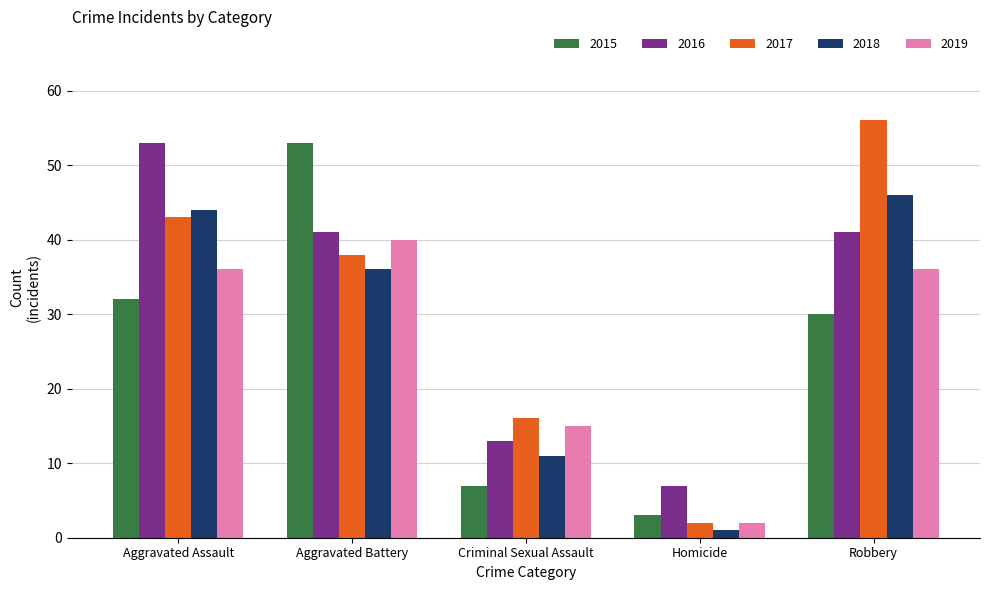

Which series has the largest range (max minus min)?

2017